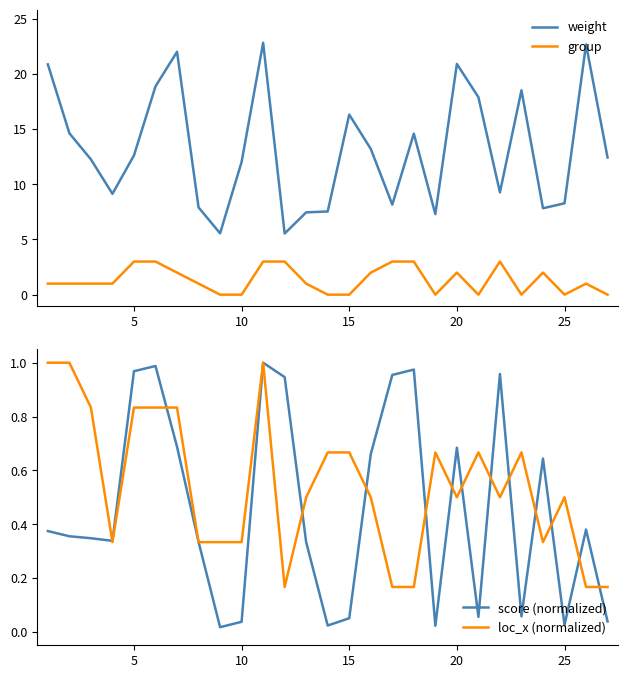

The group series shows 3.2 at 20. True or false?

False